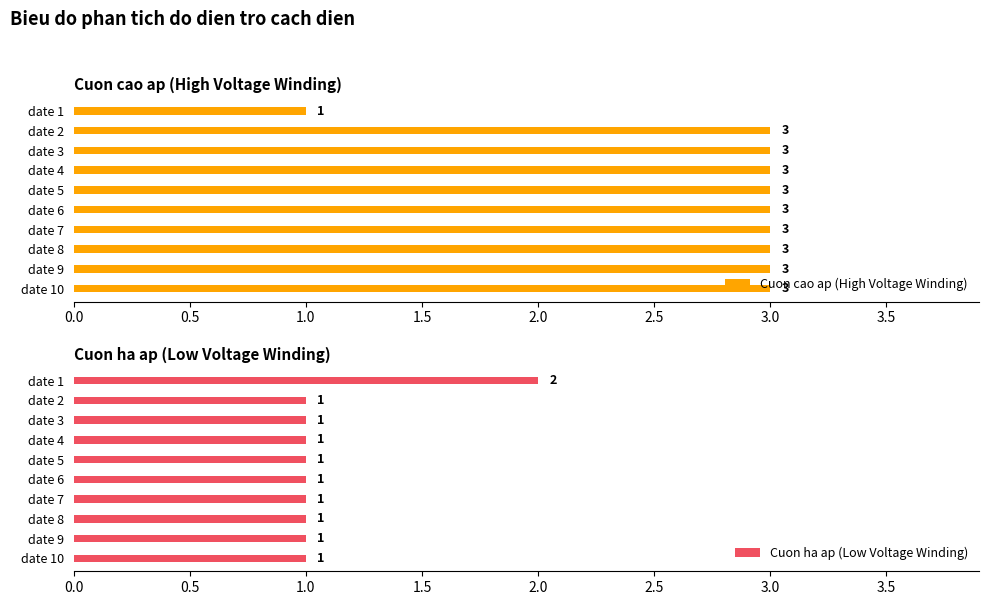

Read the Cuon cao ap (High Voltage Winding) value at date 8.

3